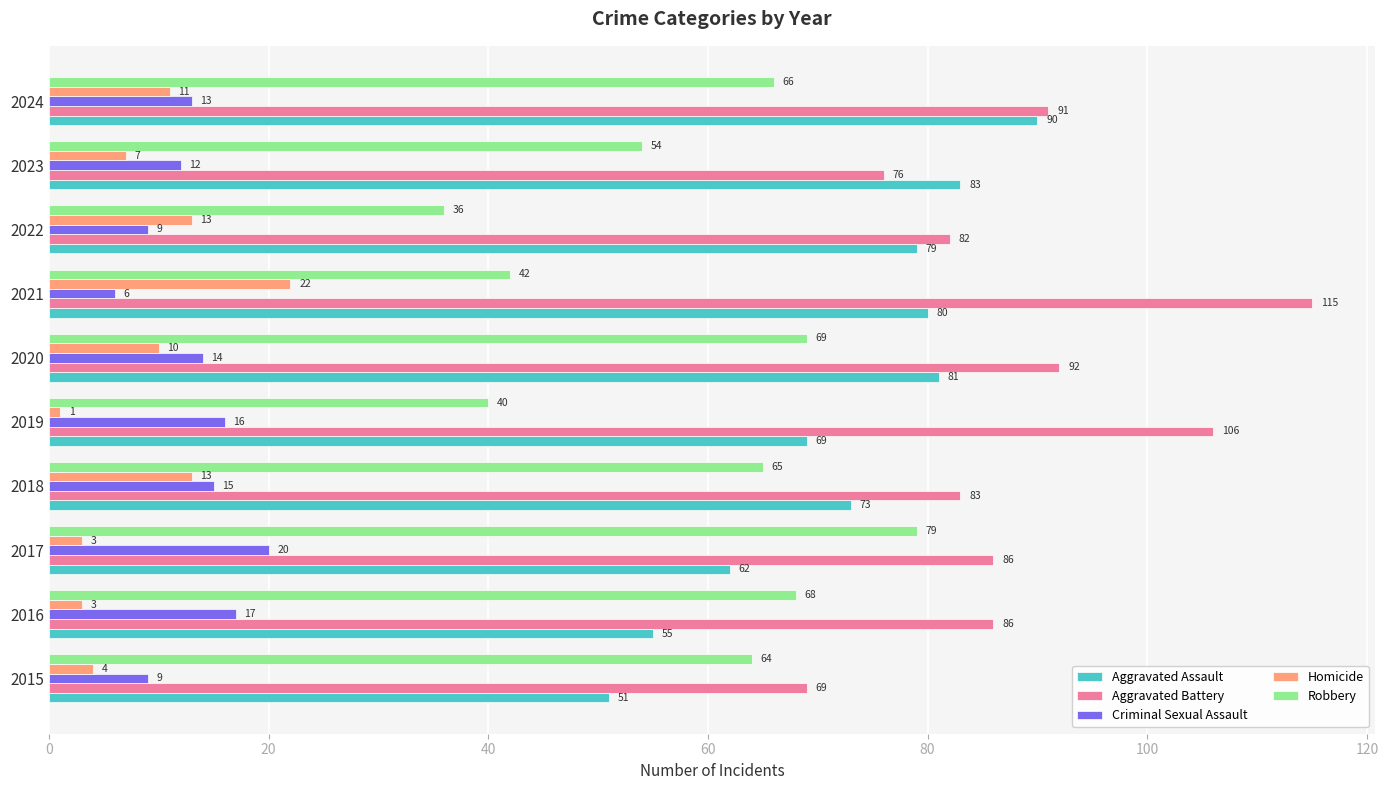

What is the difference between the maximum and minimum values in the Robbery series?

43